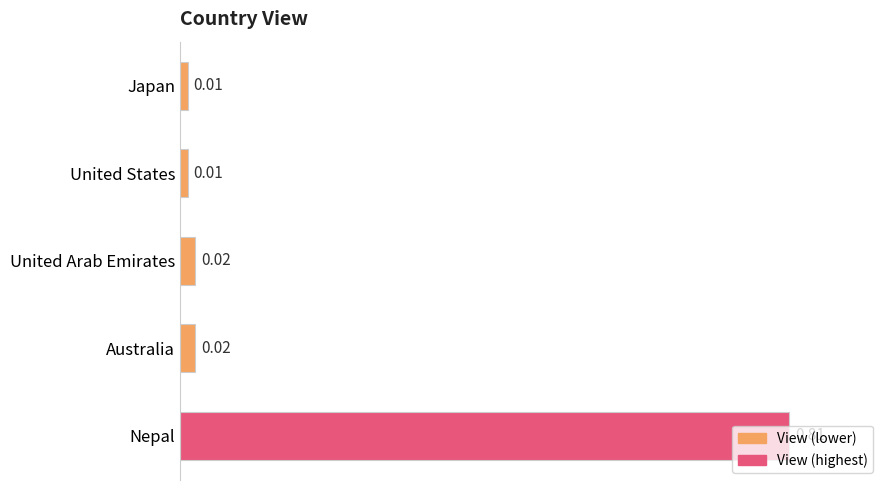

What is the change in value from United Arab Emirates to Nepal?

+0.8